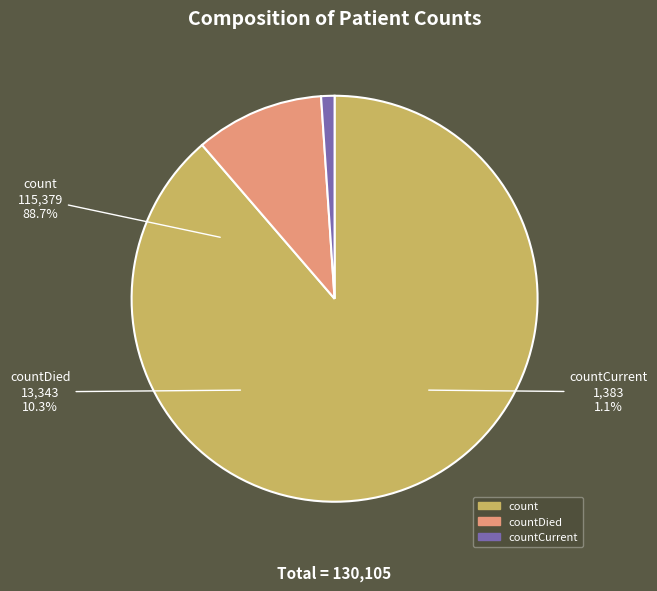

How many segments does this pie chart have?

3